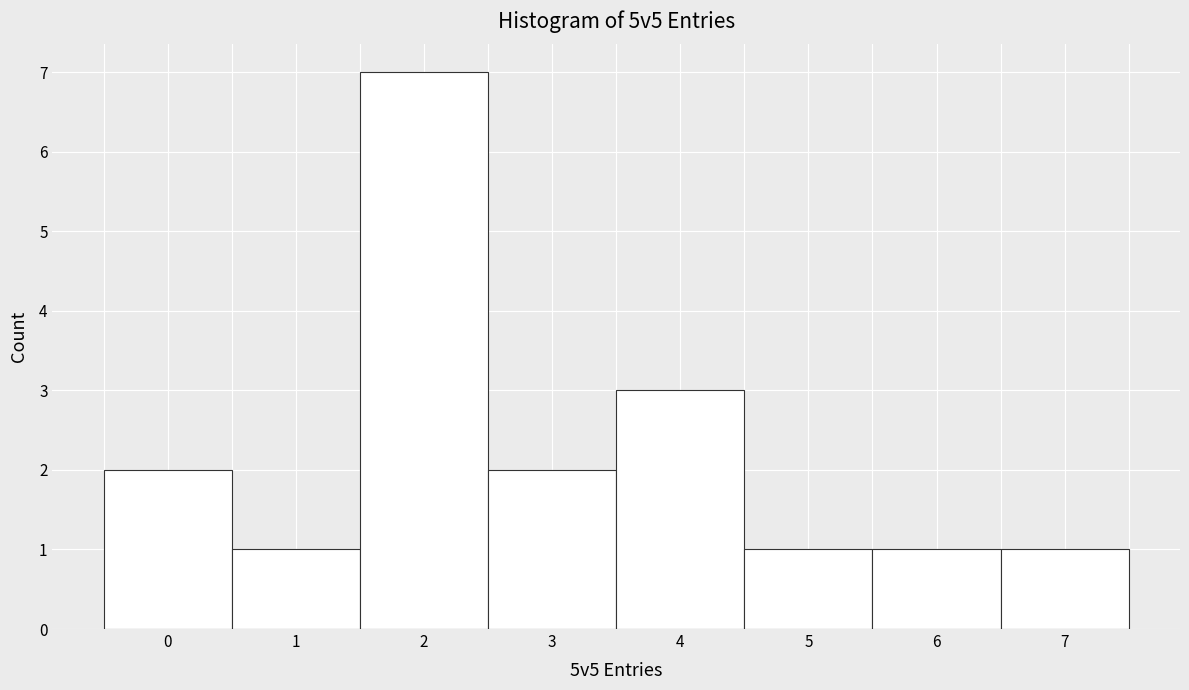

Reading left to right, transcribe this chart: for each bar, give the range it covers on the x-axis and its height. The values are not printed on the chart, so give them approximately, as read against the axis.

-0.5 to 0.5: 2
0.5 to 1.5: 1
1.5 to 2.5: 7
2.5 to 3.5: 2
3.5 to 4.5: 3
4.5 to 5.5: 1
5.5 to 6.5: 1
6.5 to 7.5: 1